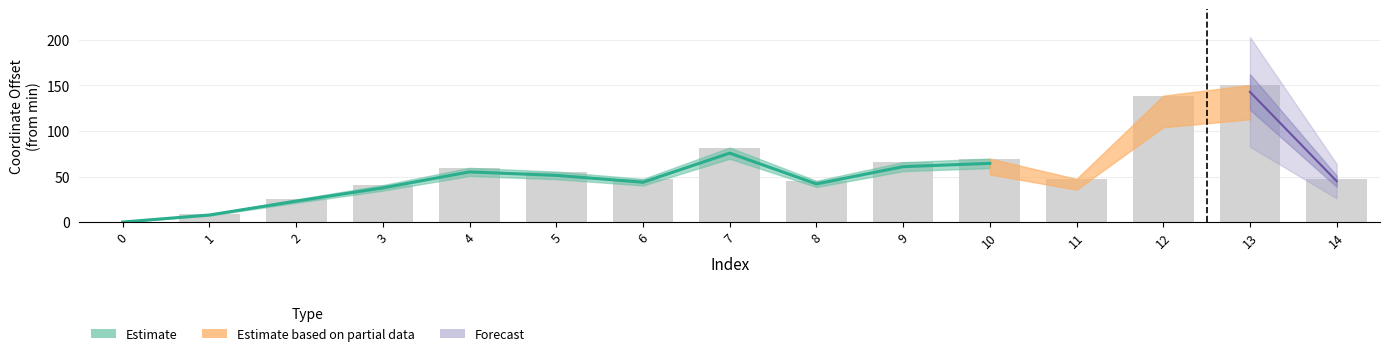

Reading left to right, transcribe all the data shown in this chart.

0.0	8.4	24.8	40.6	59.5	55.4	47.3	81.8	45.3	65.8	69.7	47.4	138.8	150.4	47.3